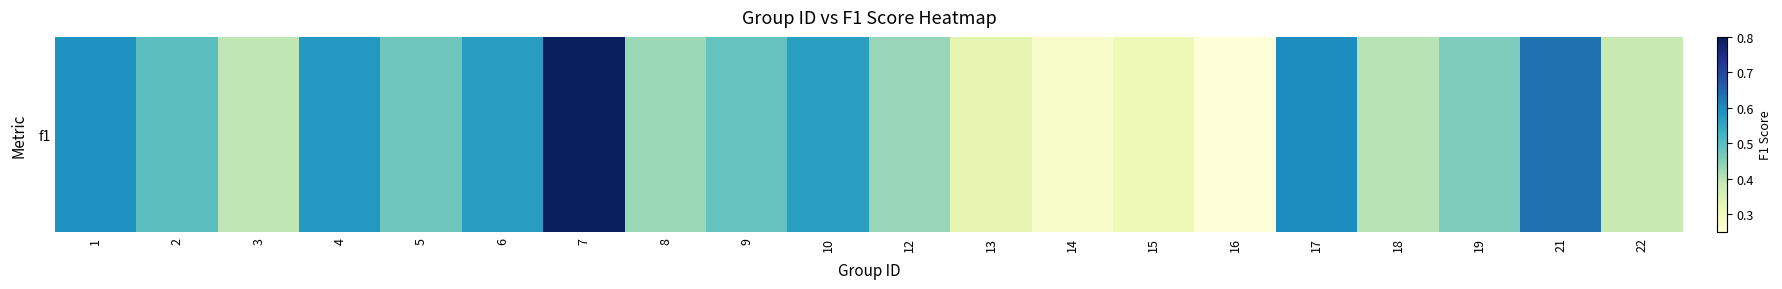

Reading left to right, what are all the values shown in this chart?

0.6	0.5	0.4	0.6	0.5	0.6	0.8	0.4	0.5	0.6	0.4	0.3	0.3	0.3	0.3	0.6	0.4	0.5	0.6	0.4